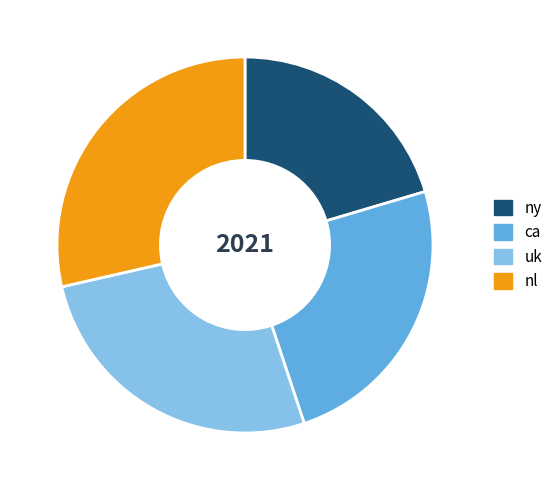

Rank the categories by value from highest to lowest.

nl, uk, ca, ny